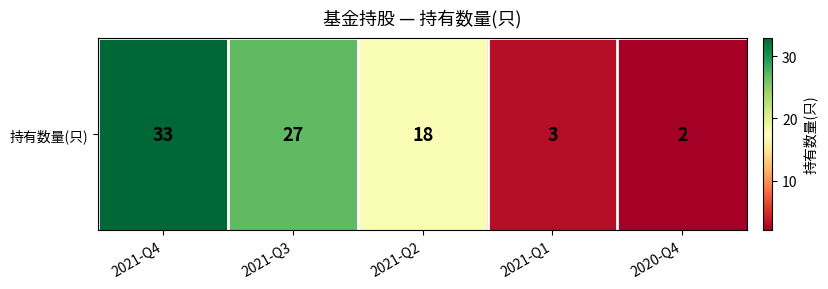

Rank the categories by value from highest to lowest.

2021-Q4, 2021-Q3, 2021-Q2, 2021-Q1, 2020-Q4